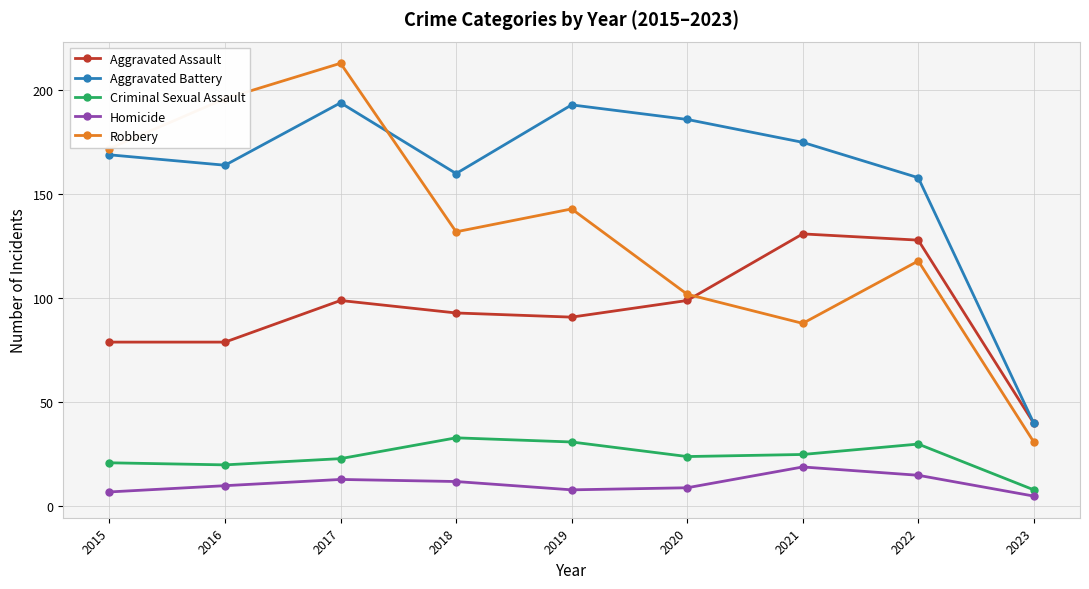

At which category does Aggravated Battery reach its first local peak?

2017